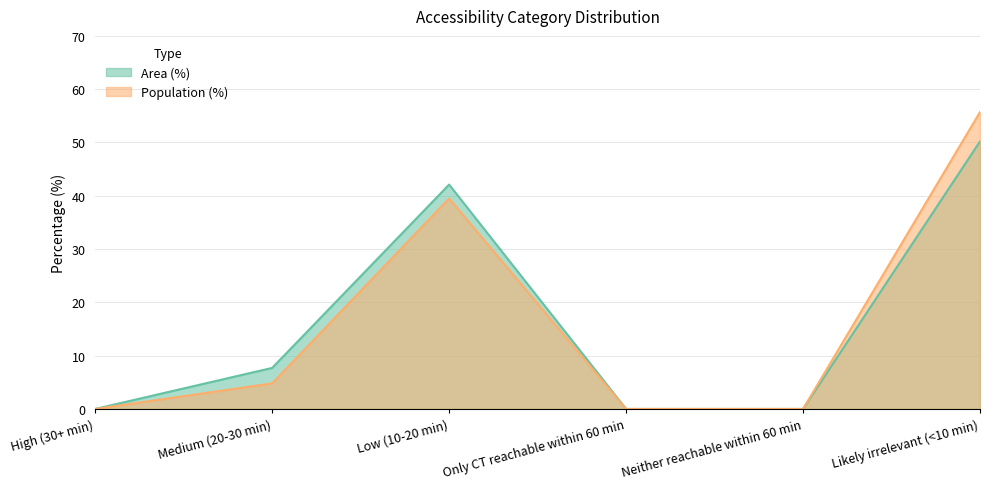

What is the maximum value shown in the chart?

55.7